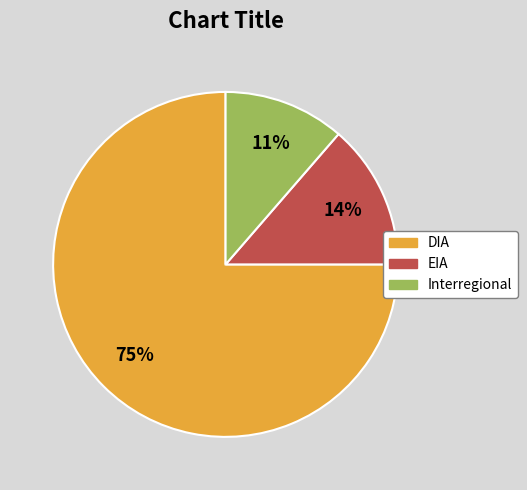

Count the number of slices in the pie.

3